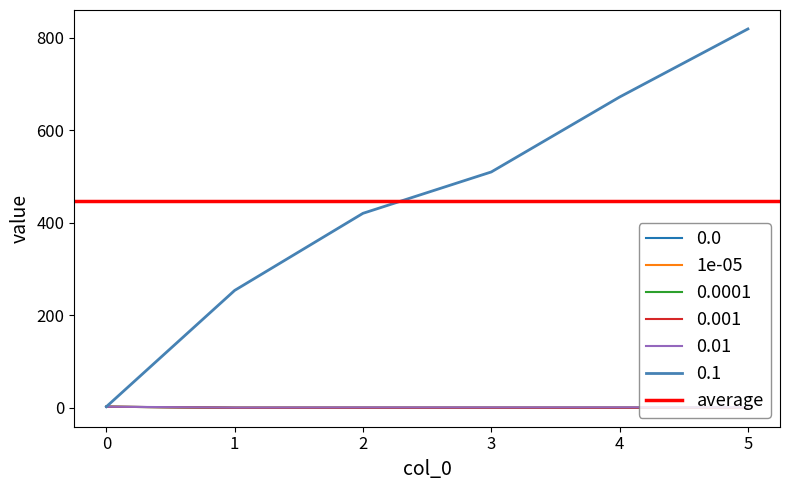

Reading left to right, list all the values displayed in this chart.

0.0: 2.4	0.1	0.1	0.1	0.1	0.1
1e-05: 2.4	0.1	0.1	0.1	0.1	0.1
0.0001: 2.4	0.1	0.1	0.1	0.1	0.1
0.001: 2.4	0.1	0.1	0.1	0.1	0.1
0.01: 2.4	0.6	0.9	0.9	1.0	1.2
0.1: 2.4	253.8	420.4	509.8	671.8	819.0